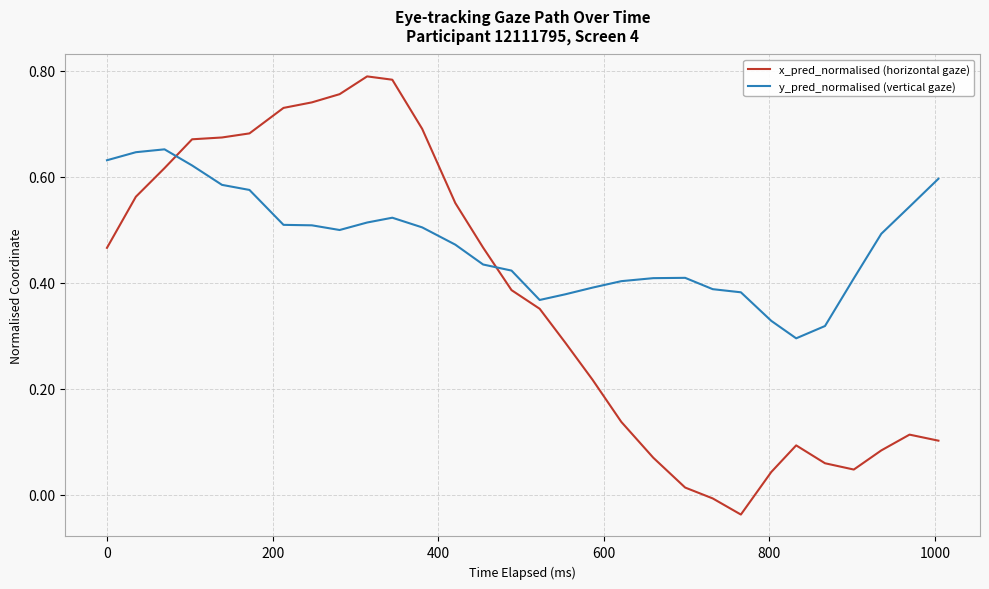

True or false: y_pred_normalised (vertical gaze) and x_pred_normalised (horizontal gaze) intersect in this chart.

True